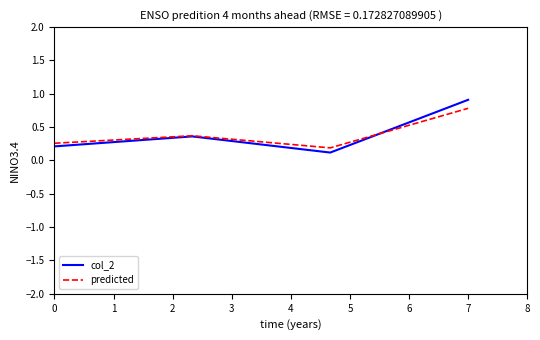

At how many categories does at least one series exceed 0?

4